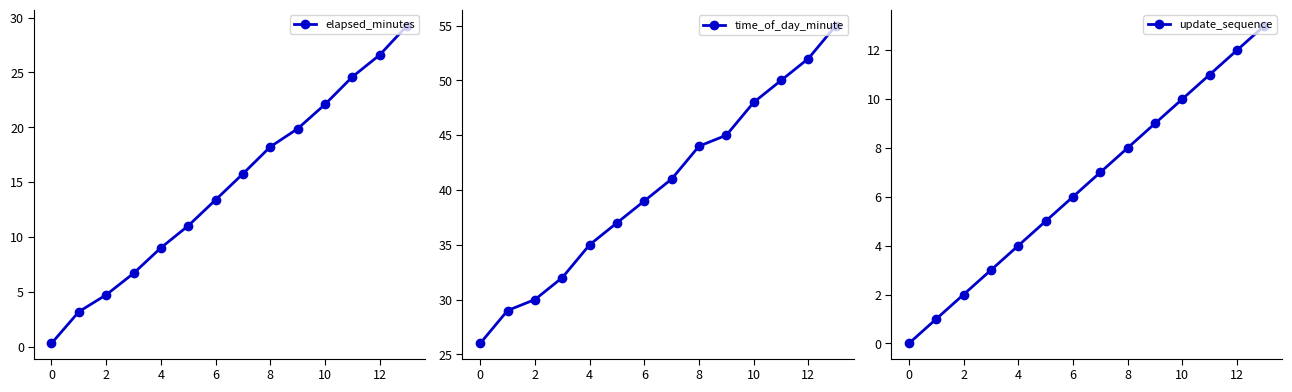

What is the approximate value of update_sequence at 12?

12